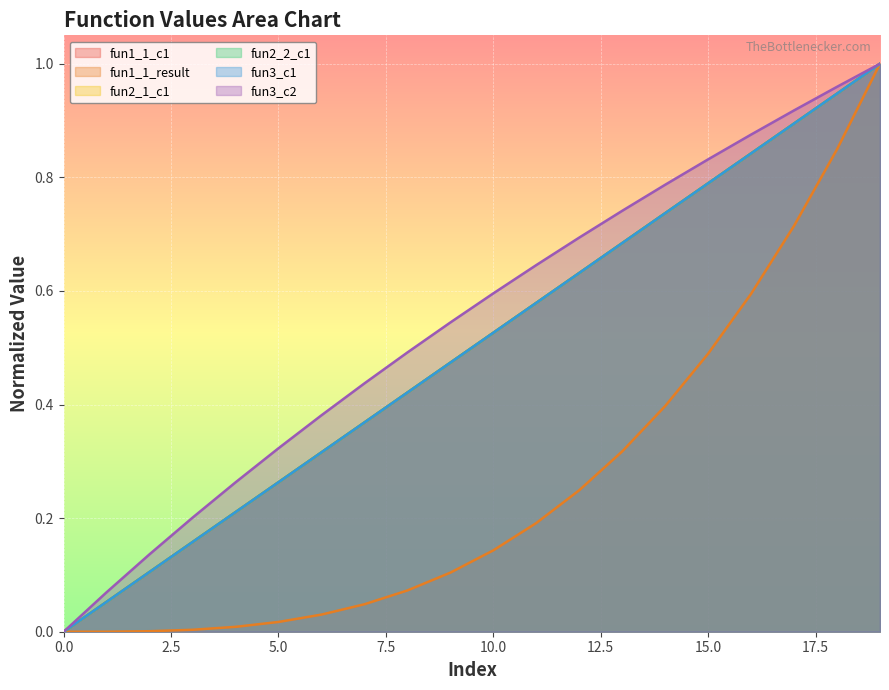

What are all the series names shown in the legend?

fun1_1_c1, fun1_1_result, fun2_1_c1, fun2_2_c1, fun3_c1, fun3_c2